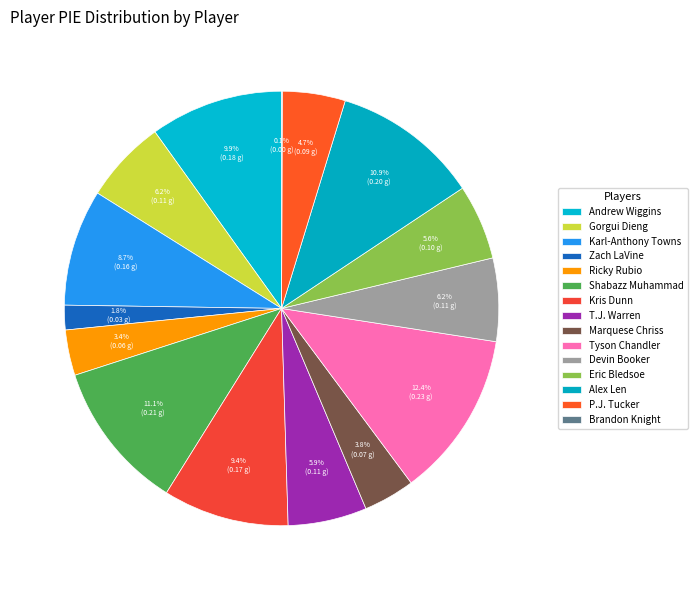

What is the smallest slice in the pie chart?

Brandon Knight